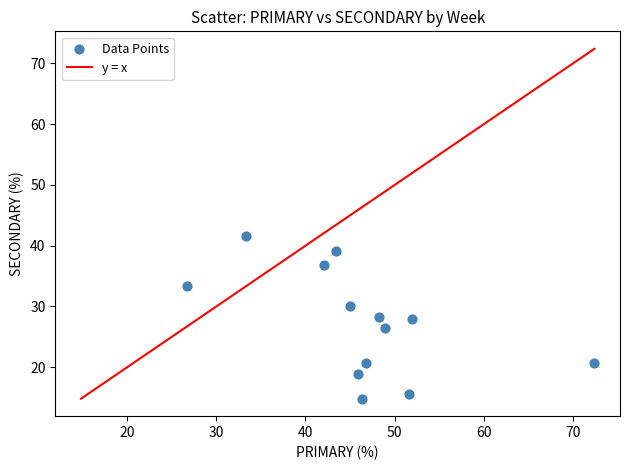

What is the range of Y values (max minus min)?

26.9